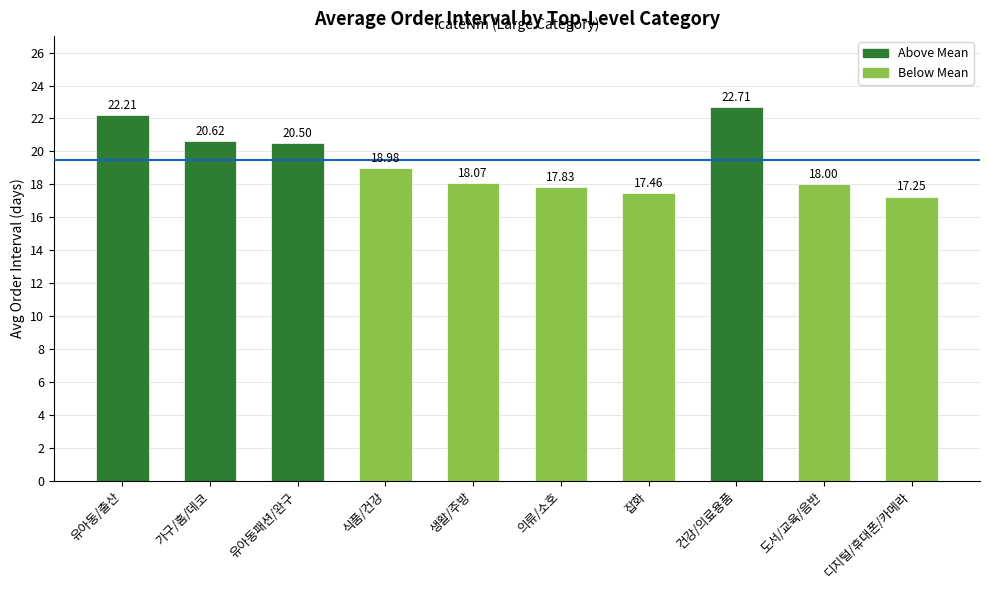

How many bars are there in total?

10